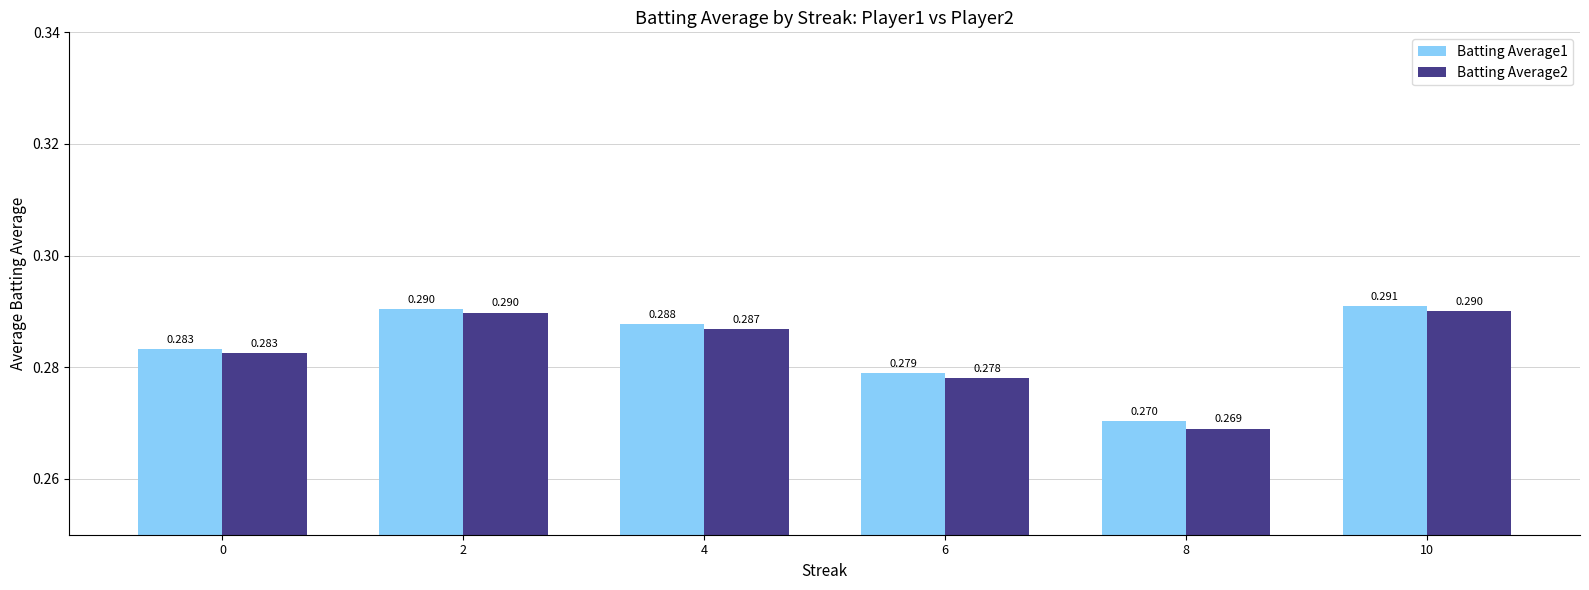

How many distinct data groups are displayed?

2